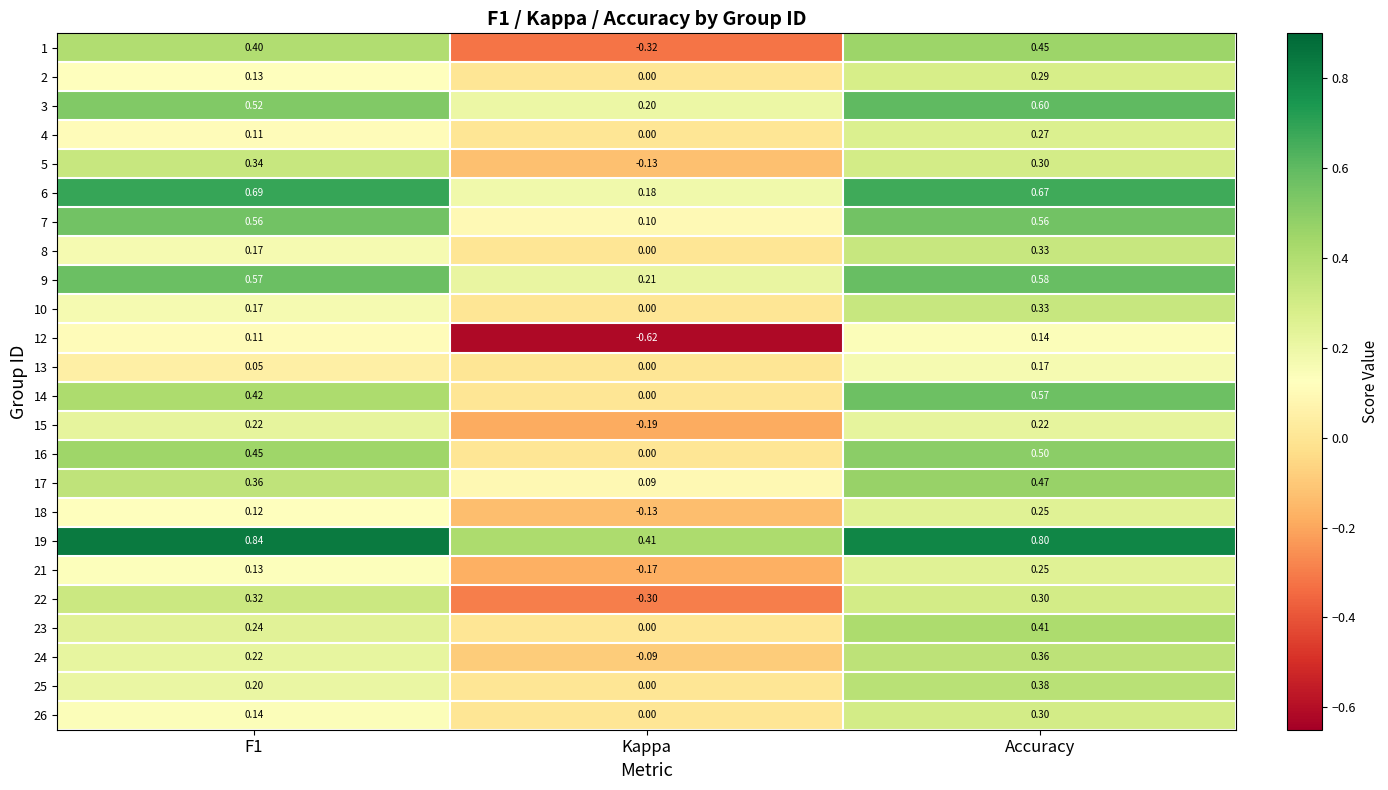

Between F1 and Accuracy, which series saw the biggest shift?

25